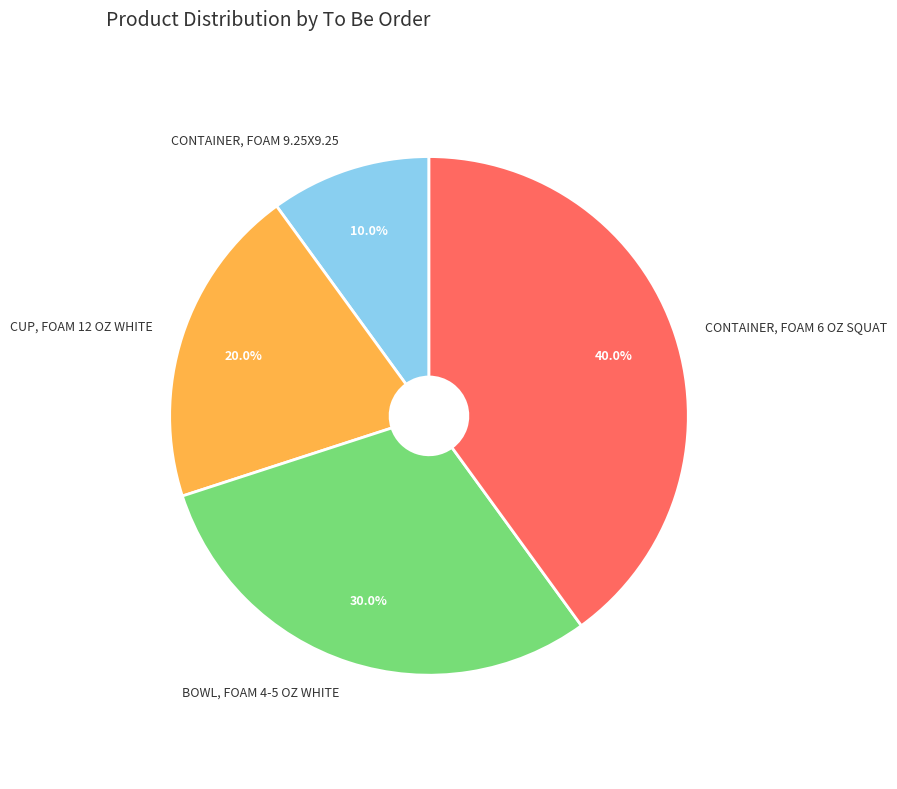

What percentage is the CONTAINER, FOAM 6 OZ SQUAT slice, to the nearest percent?

40%